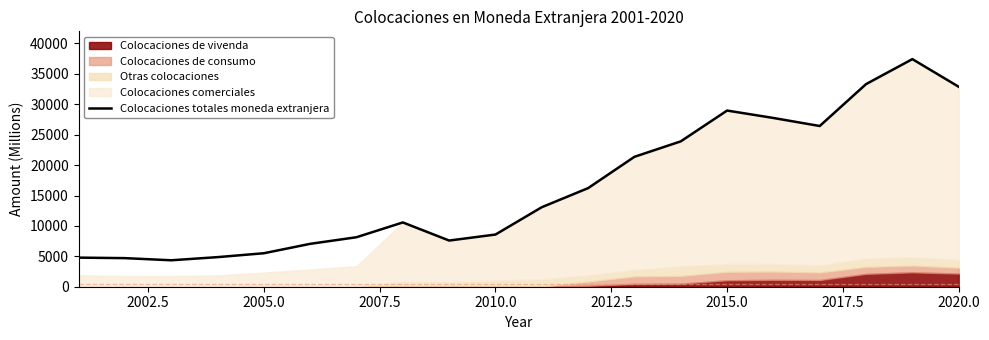

The Colocaciones totales moneda extranjera series shows 38470 at 2015.0. True or false?

False